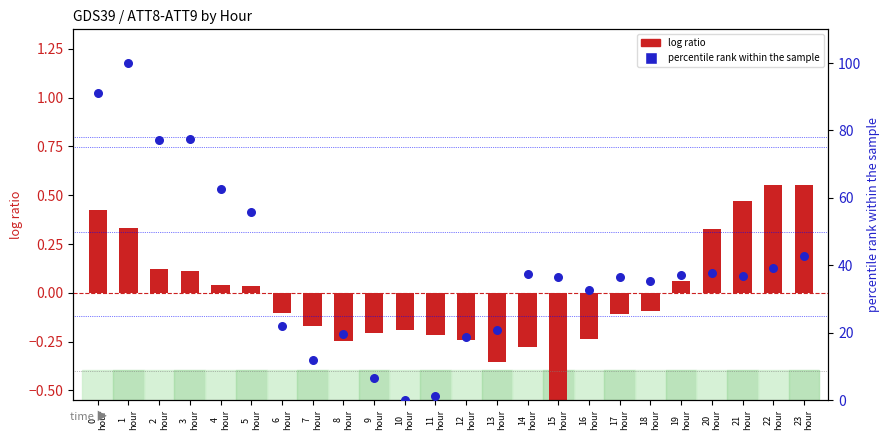

Which series has the largest total across all categories?

ATT9 (percentile rank)